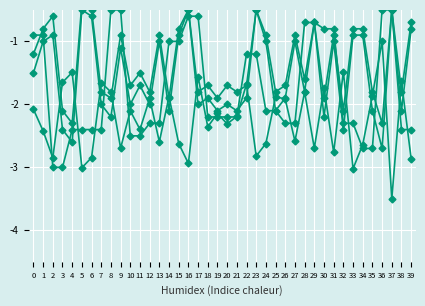

Rank the categories by accurate_passes value from highest to lowest.

5, 16, 23, 37, 6, 29, 39, 2, 15, 33, 34, 1, 13, 24, 27, 31, 9, 0, 11, 28, 18, 22, 26, 7, 10, 12, 17, 20, 14, 19, 21, 25, 35, 38, 8, 30, 3, 32, 4, 36